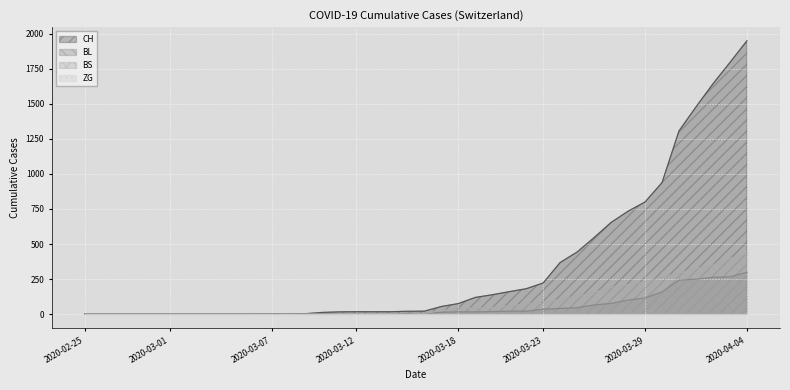

At how many categories does at least one series exceed 871?

6